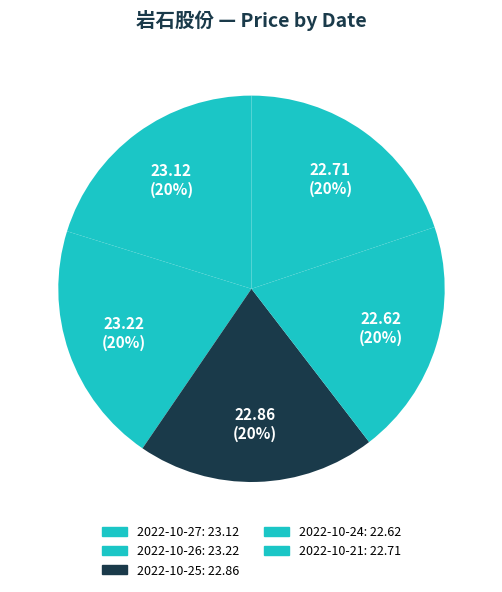

The 2022-10-21 slice represents 20% of the pie. True or false?

True